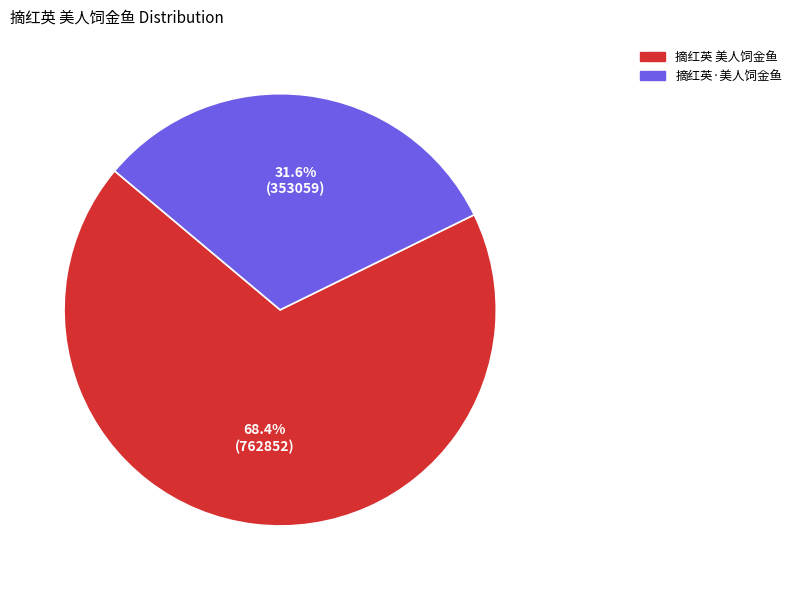

To the nearest percent, what portion does 摘红英 美人饲金鱼 represent?

68%